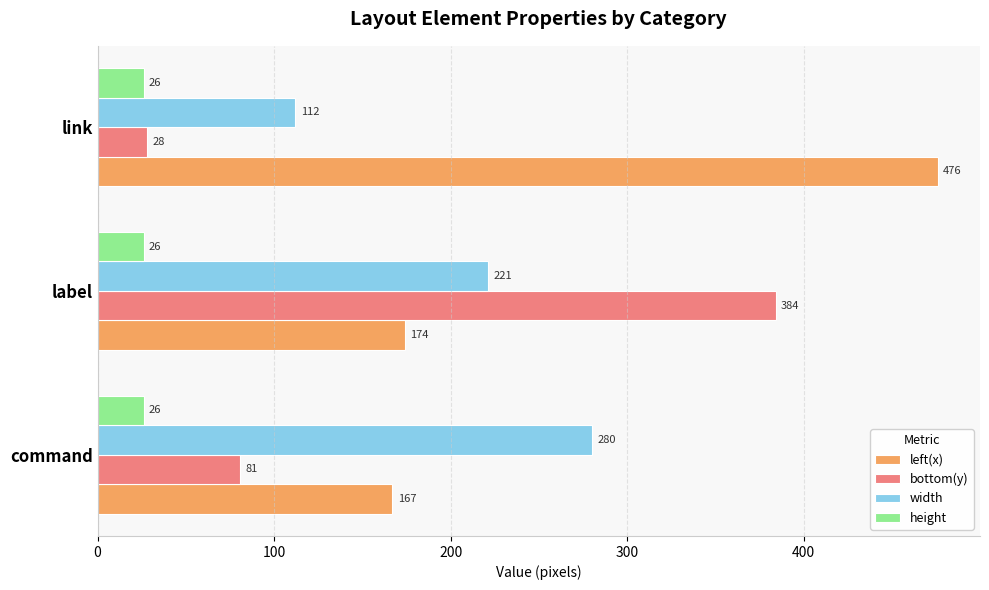

The value of left(x) at label is 96.6. True or false?

False